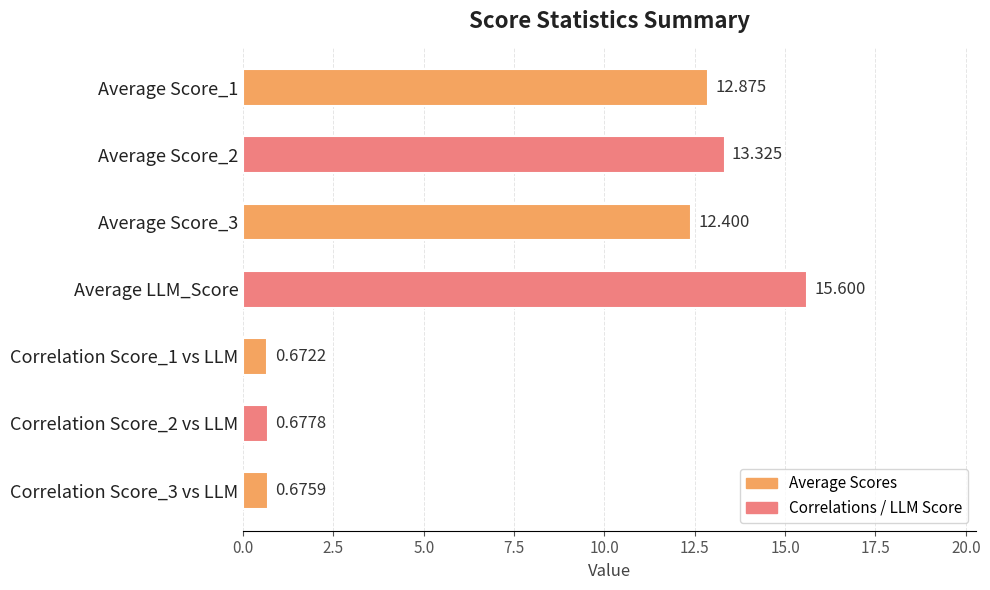

What is the difference between the maximum and minimum values?

14.9